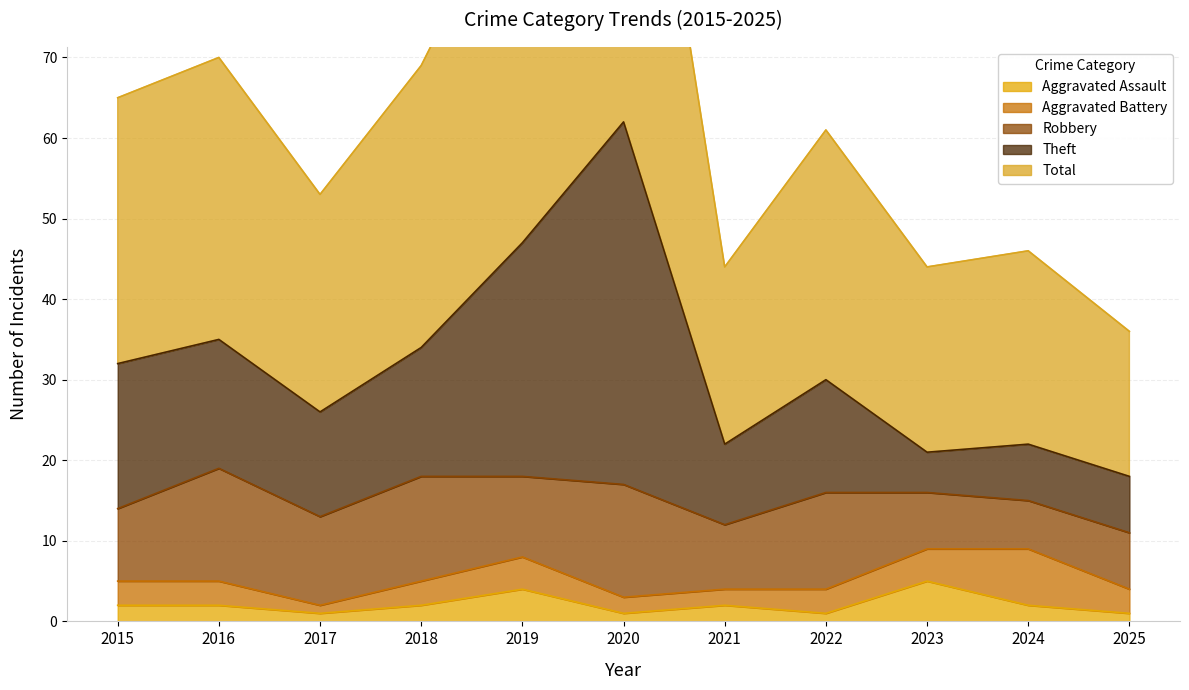

Which category has the highest value in the Total series?

2020